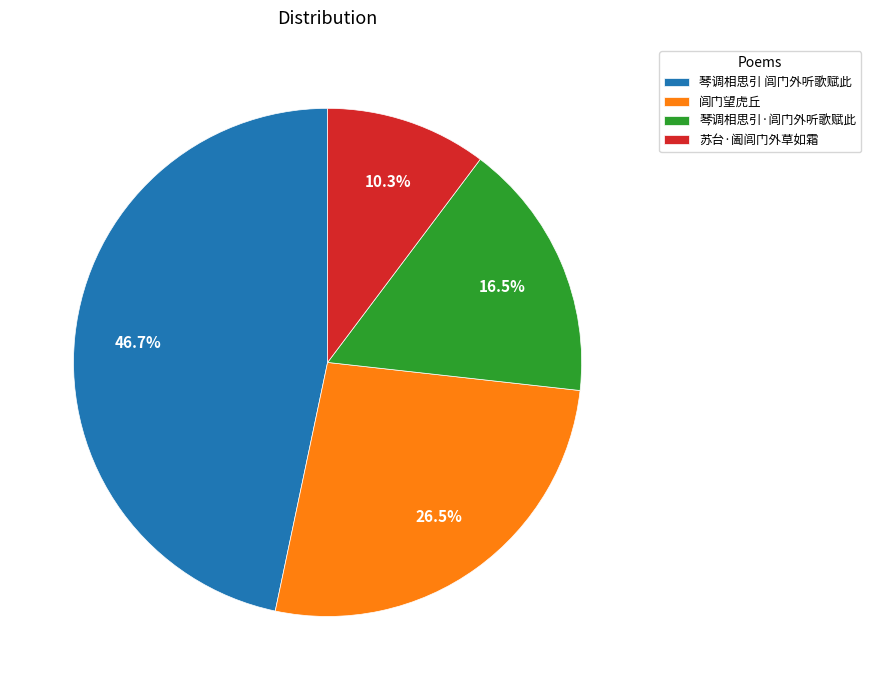

Which has a higher value, 闾门望虎丘 or 苏台·阖闾门外草如霜?

闾门望虎丘